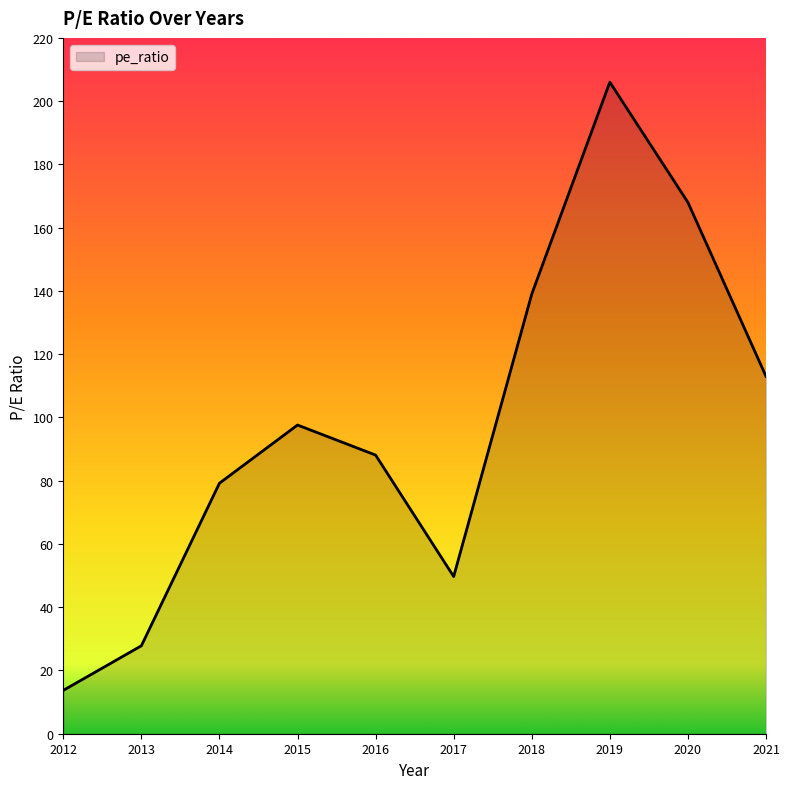

At which label is the value closest to 109?

2021